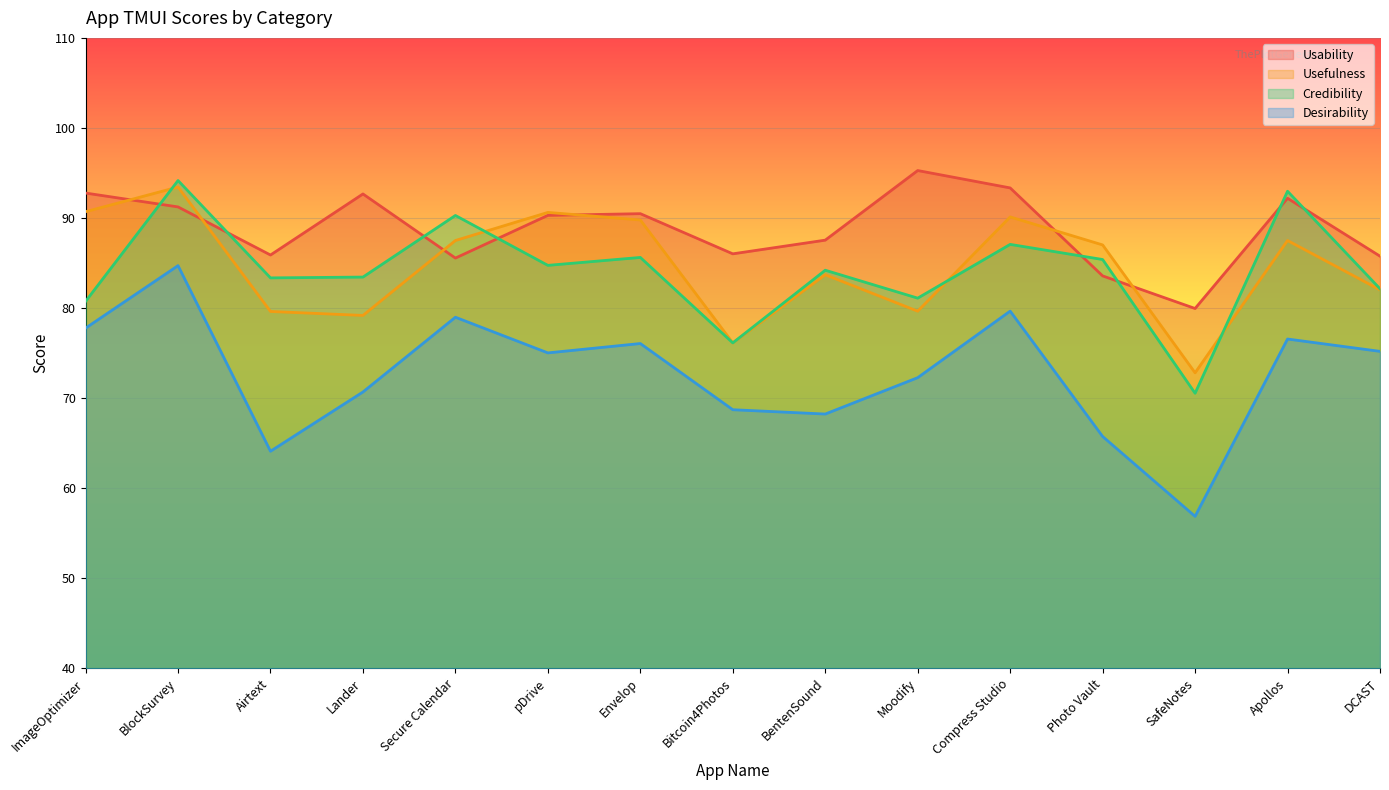

What are all the series names shown in the legend?

Usability, Usefulness, Credibility, Desirability